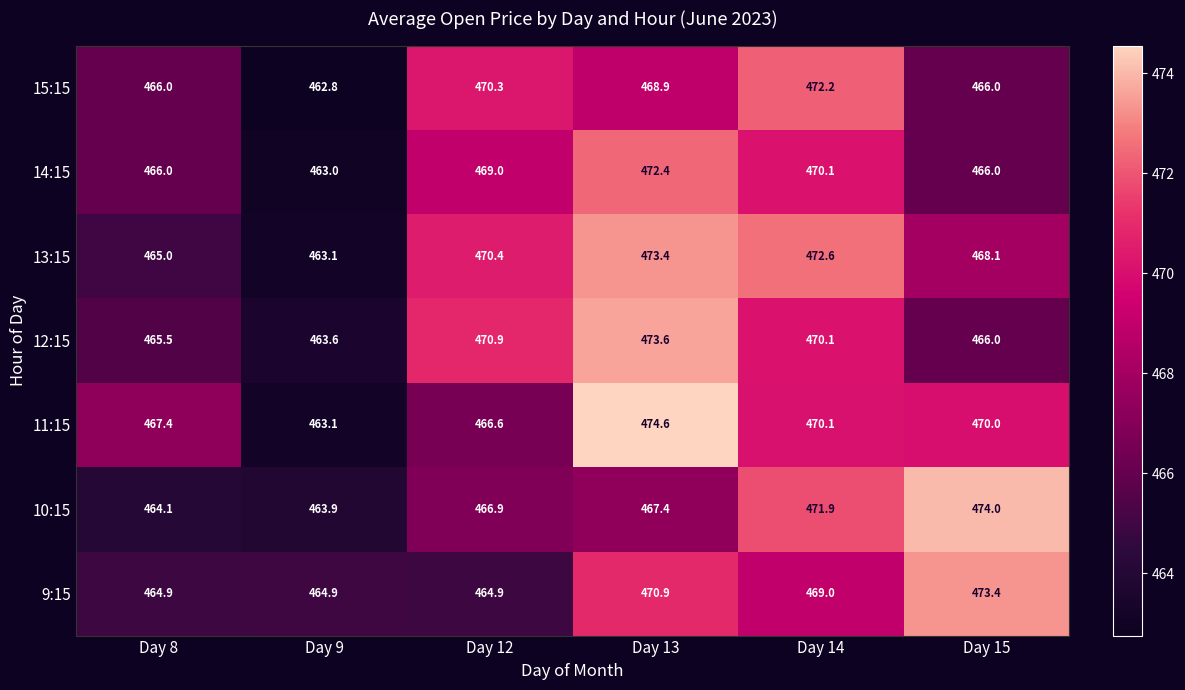

At which category is the sum across all series the highest?

Day 13